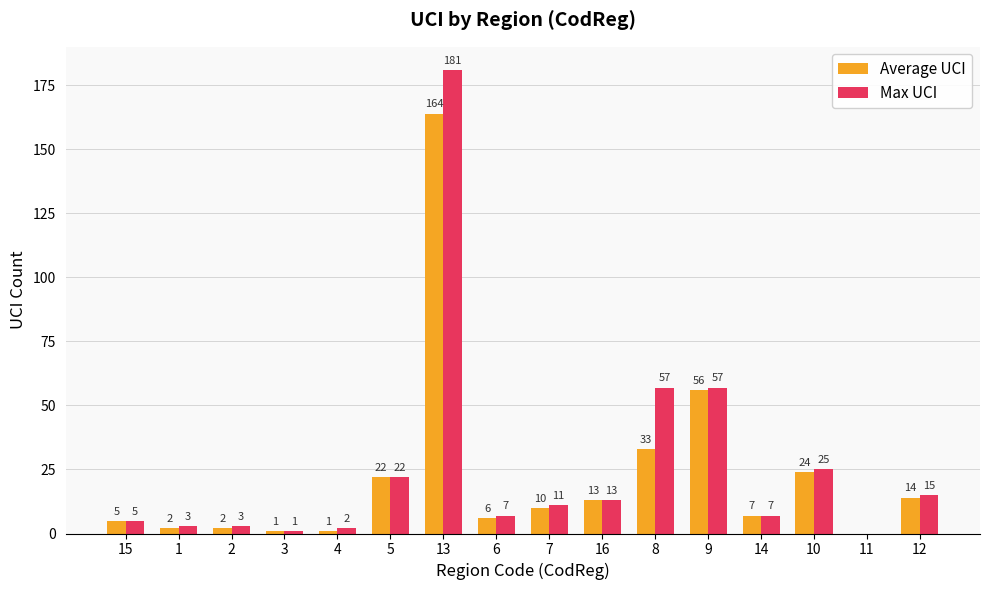

Reading right to left, transcribe all the data shown in this chart.

Average UCI: 12=14	11=0	10=24	14=7	9=56	8=33	16=13	7=10	6=6	13=164	5=22	4=1	3=1	2=2	1=2	15=5
Max UCI: 12=15	11=0	10=25	14=7	9=57	8=57	16=13	7=11	6=7	13=181	5=22	4=2	3=1	2=3	1=3	15=5